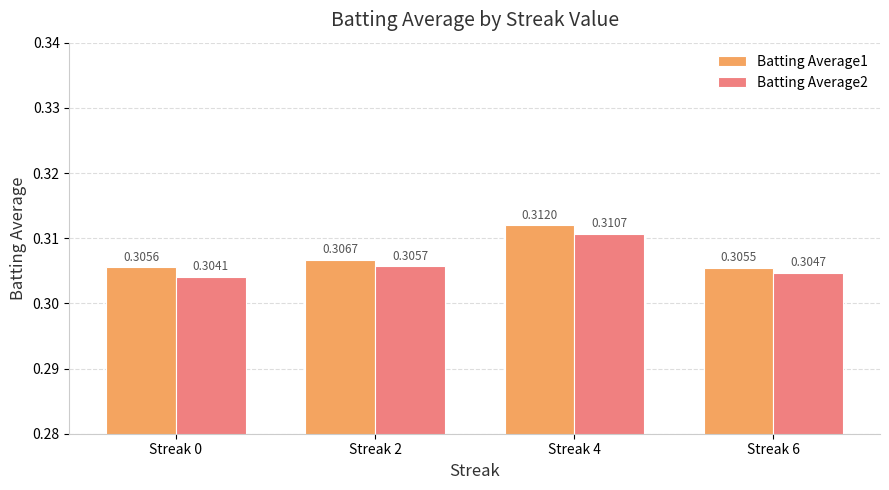

Which series changed the most between Streak 0 and Streak 2?

Batting Average2